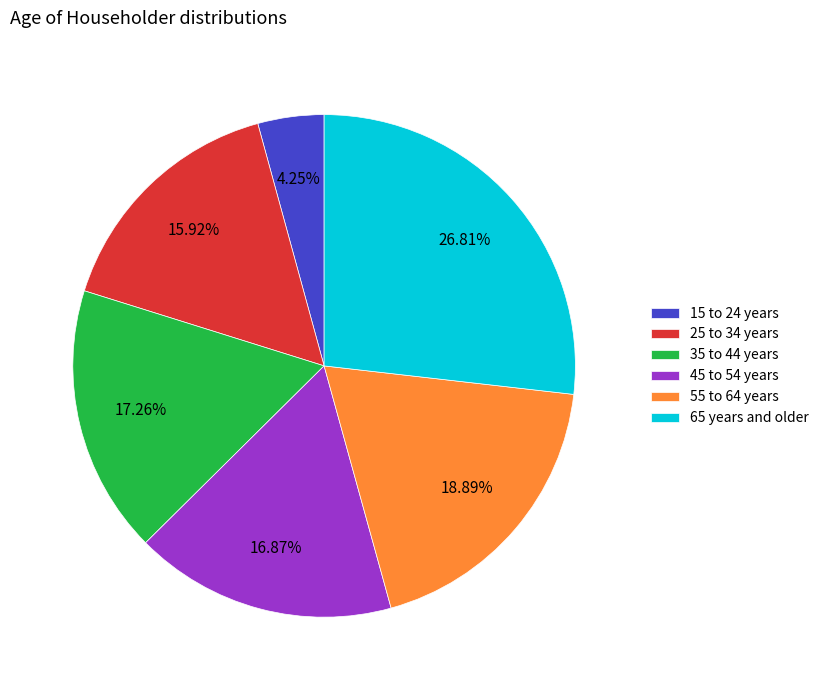

Does 25 to 34 years represent more than half of the total?

No